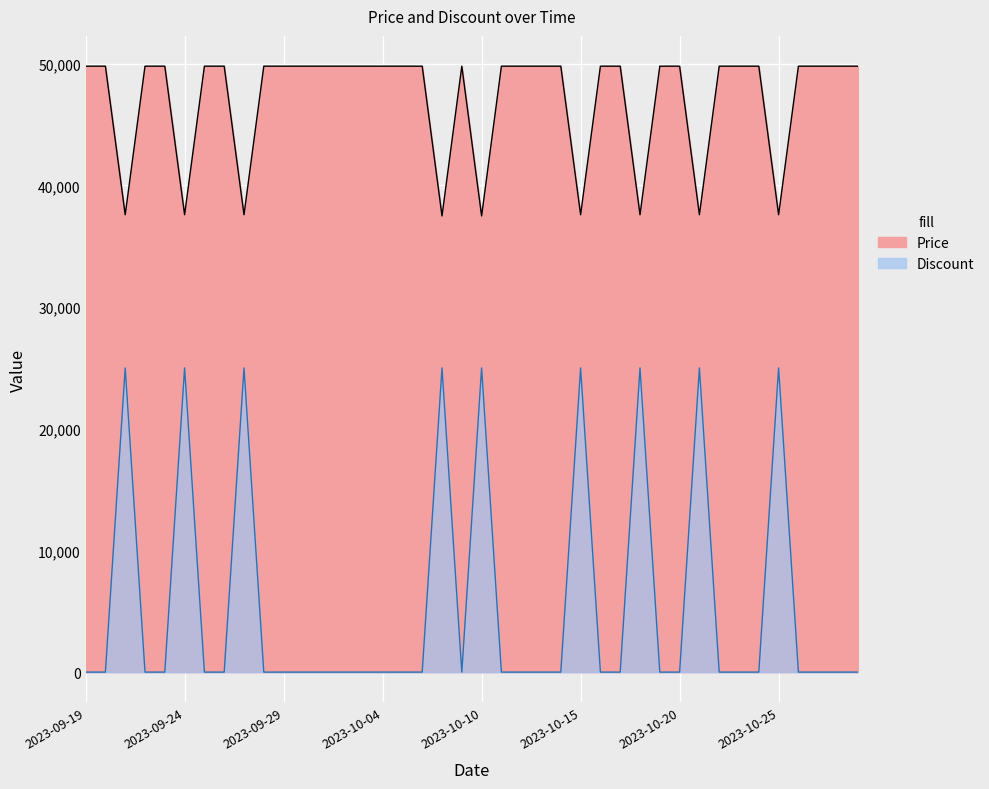

True or false: Discount and Price intersect in this chart.

False